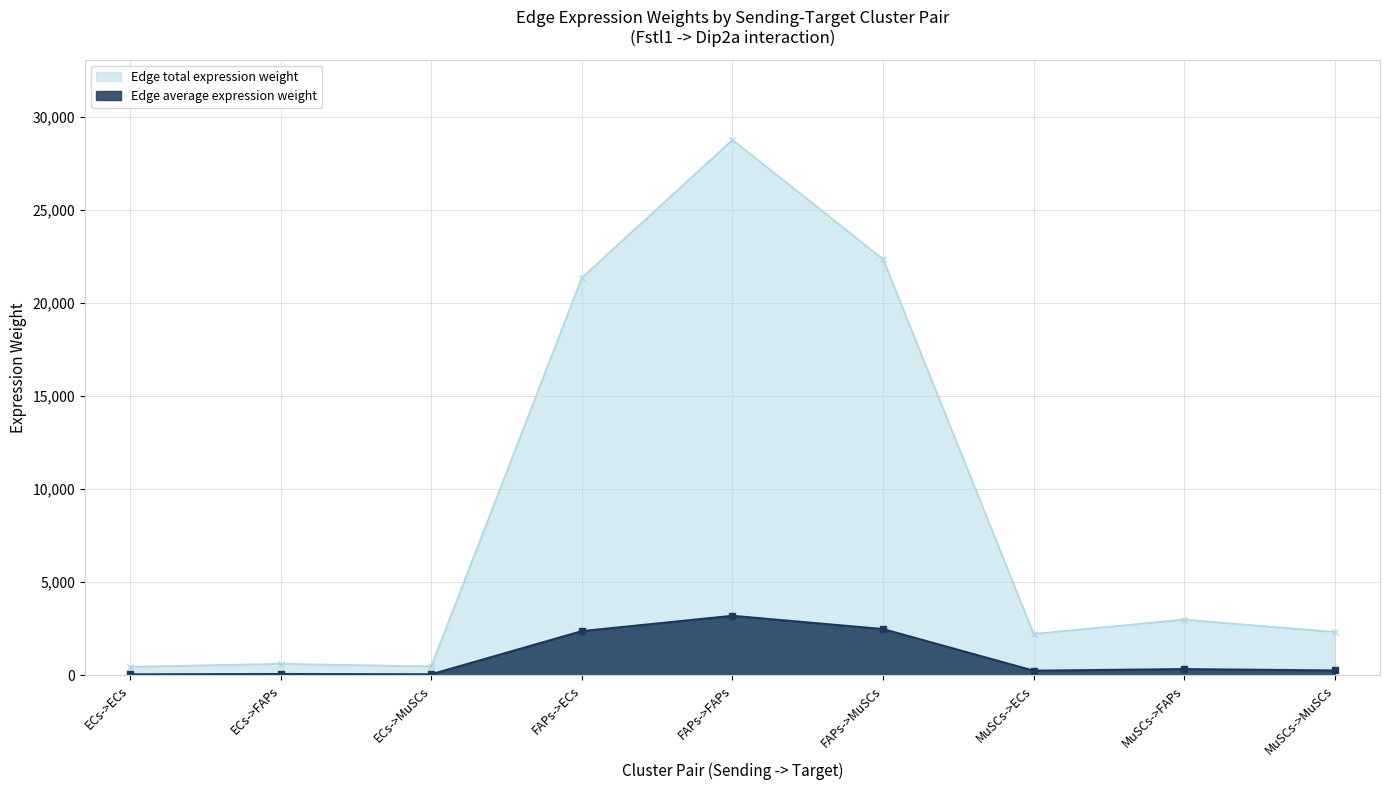

Rank the series by their maximum value, from highest to lowest.

Edge total expression weight, Edge average expression weight